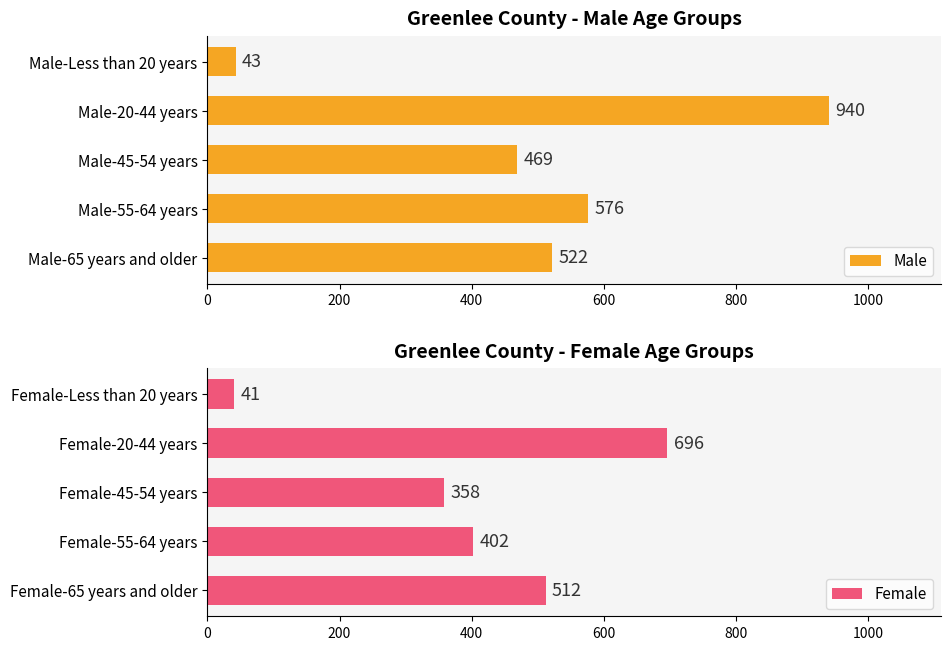

Reading left to right, what are all the values shown in this chart?

Male: 0=522	200=576	400=469	600=940	800=43
Female: 0=512	200=402	400=358	600=696	800=41